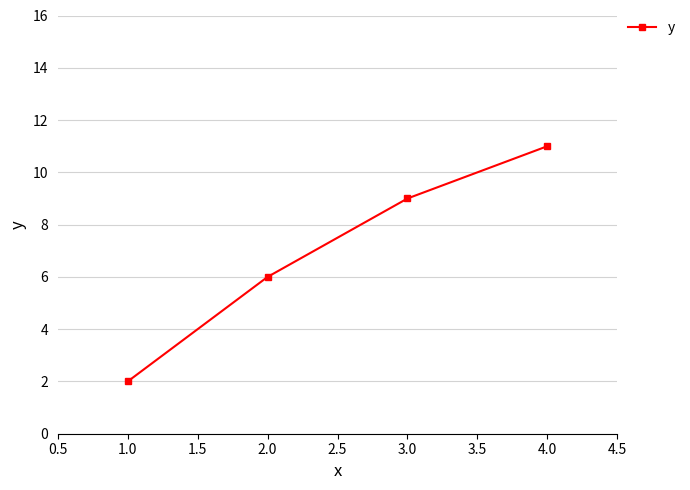

How many data points does each series have?

4